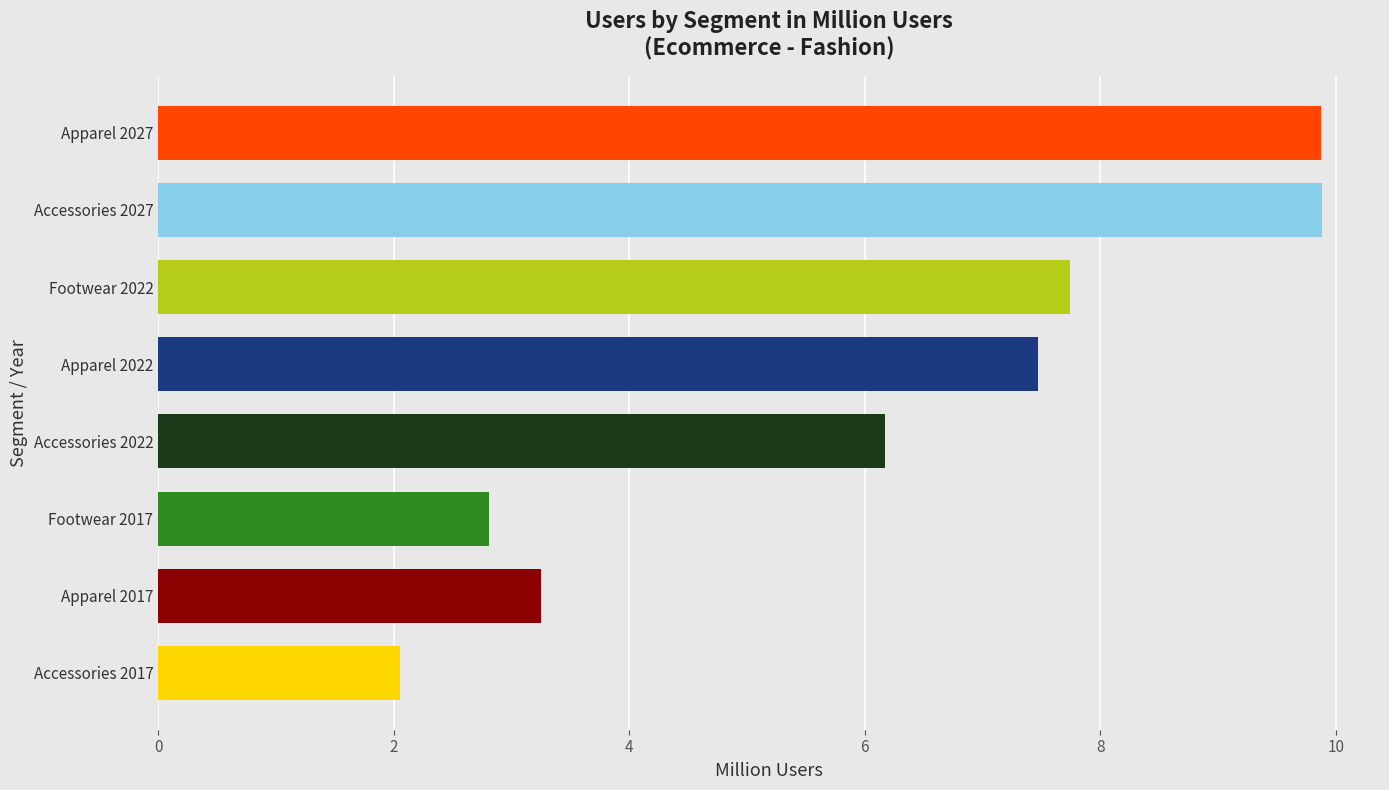

What is the spread (max minus min) of values at 2?

1.6